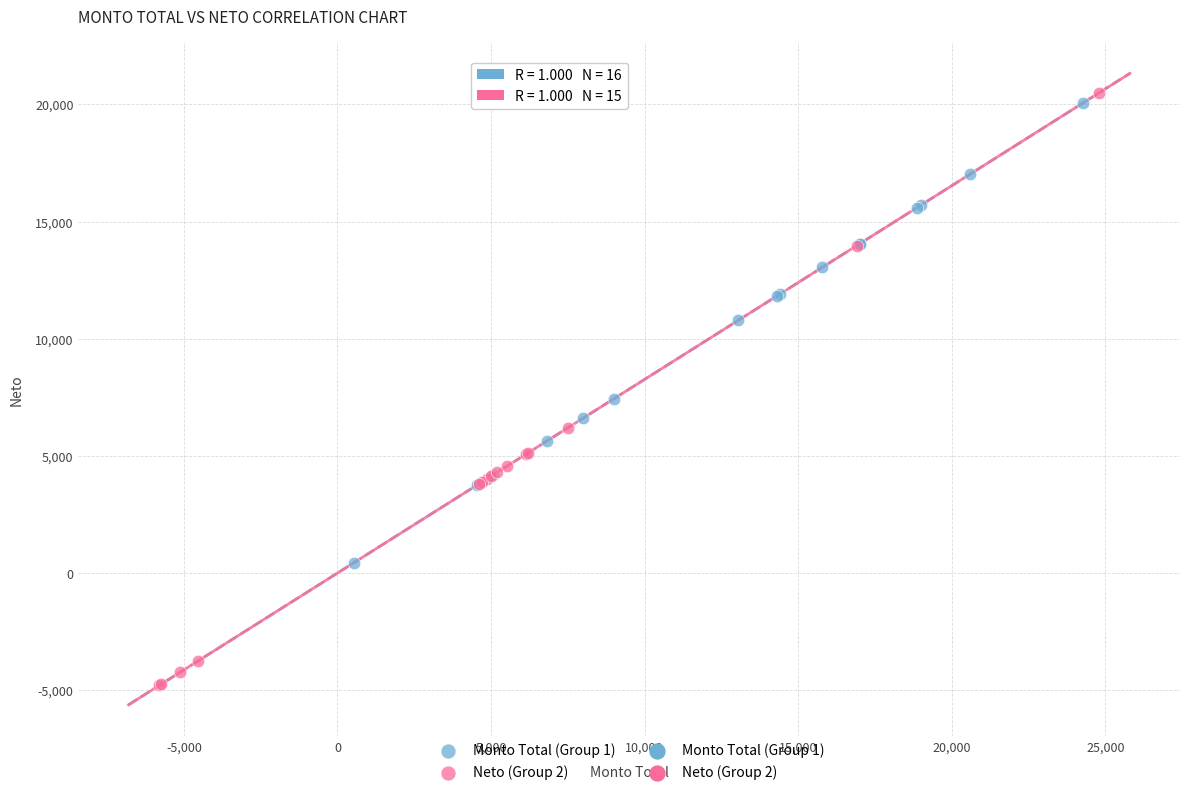

Which series has the largest Y range (max minus min)?

Neto (Group 2)